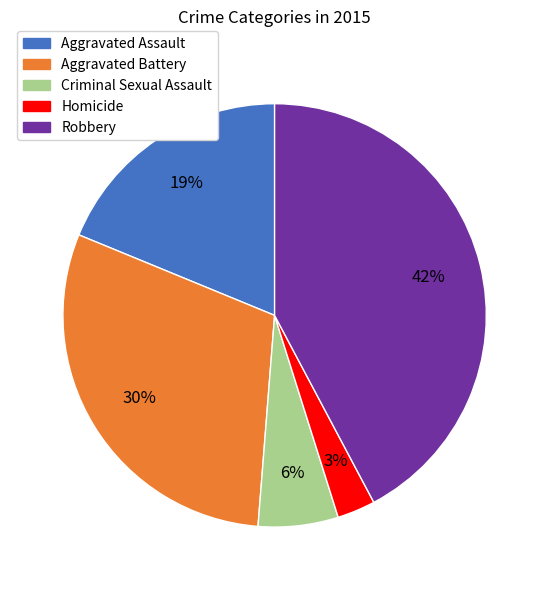

Which slice is the smallest?

Homicide